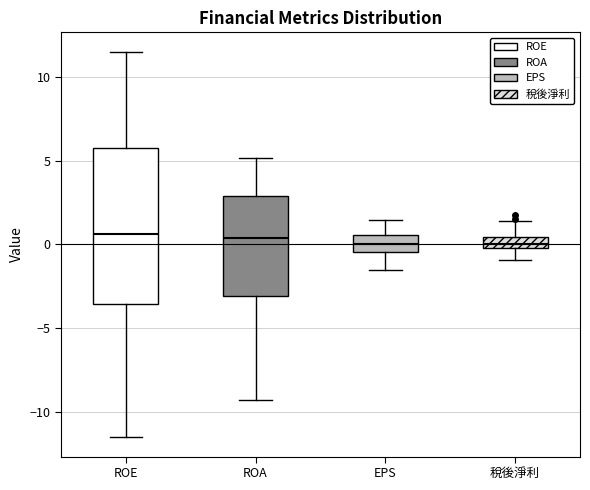

Which box is the tallest, from its lower edge to its upper edge?

ROE